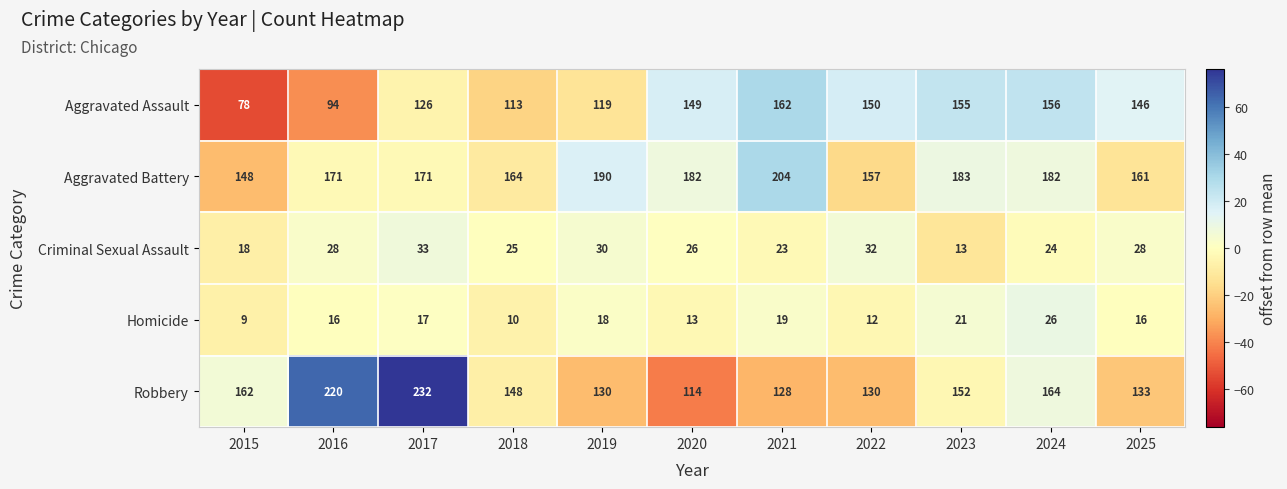

What is the difference between the highest and lowest values at 2018?

154